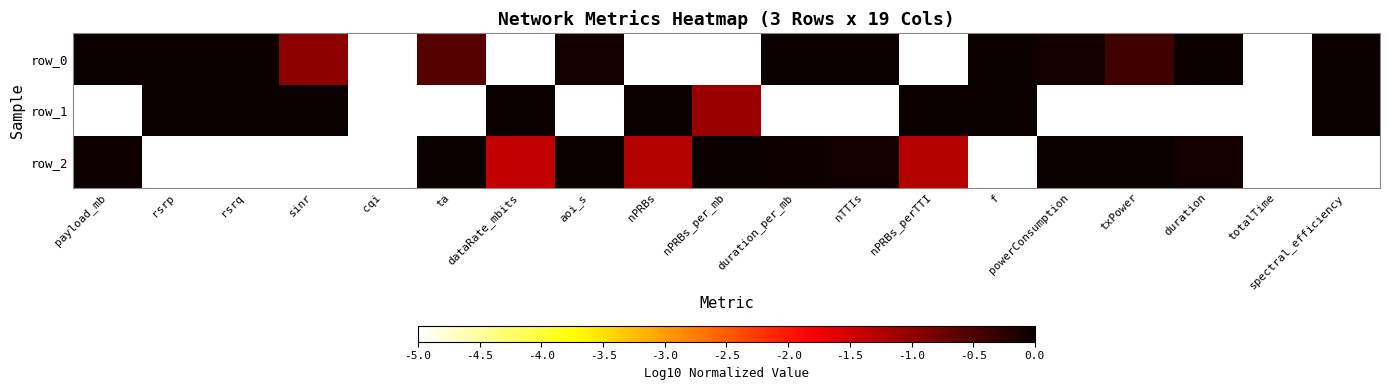

What is the minimum value shown in the chart?

-5.0